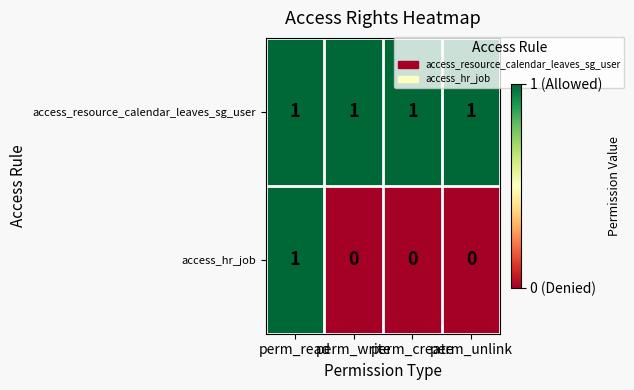

The value of access_resource_calendar_leaves_sg_user at perm_create is 1. True or false?

True